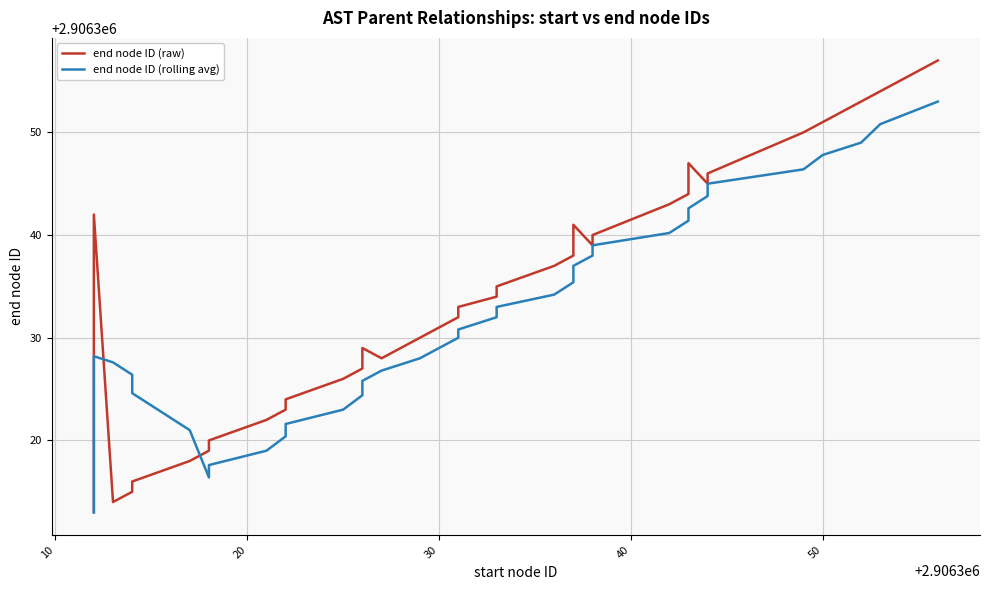

How many categories are shown in the chart?

40